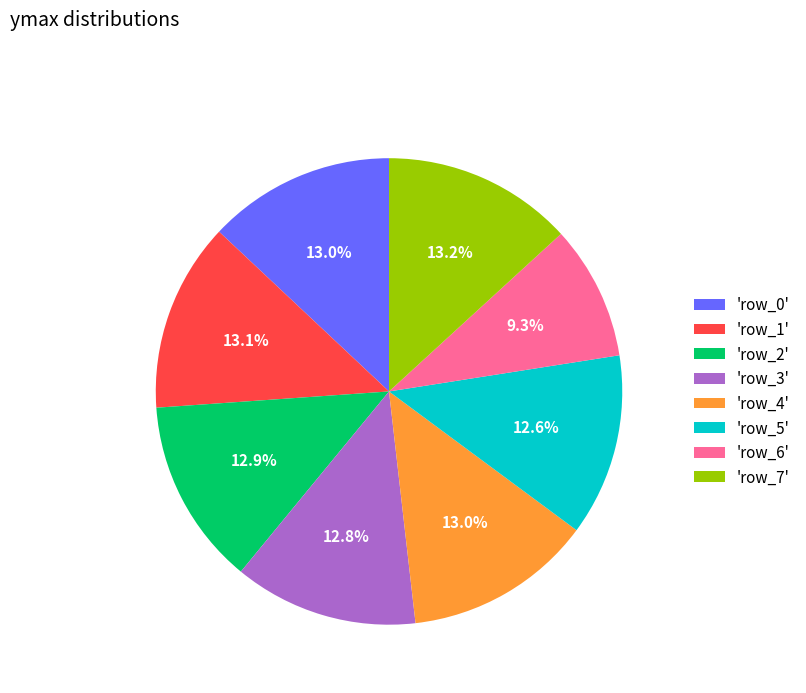

What percentage do 'row_3' and 'row_5' together represent?

25.4%